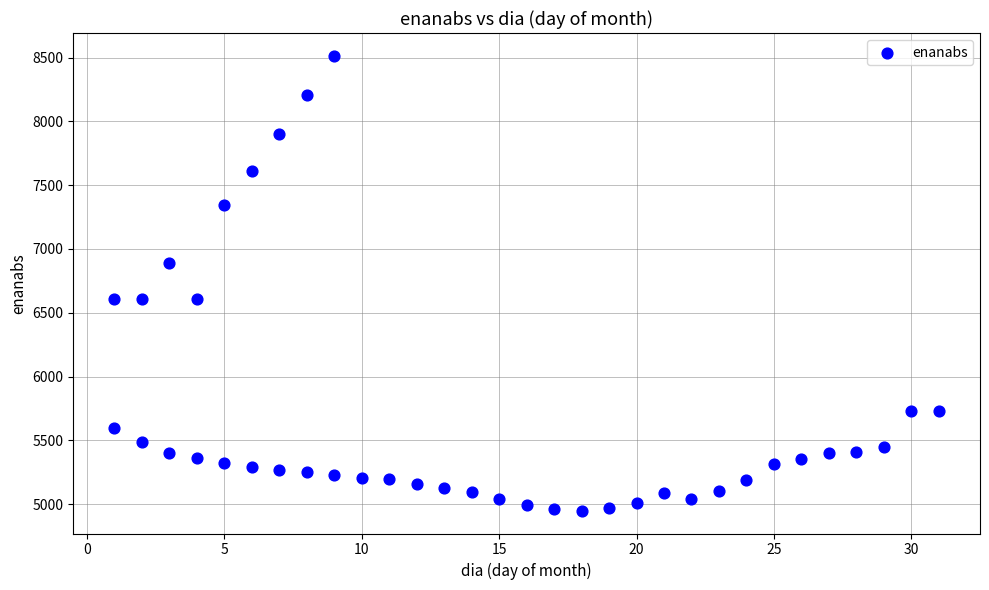

What is the range of X values (max minus min)?

30